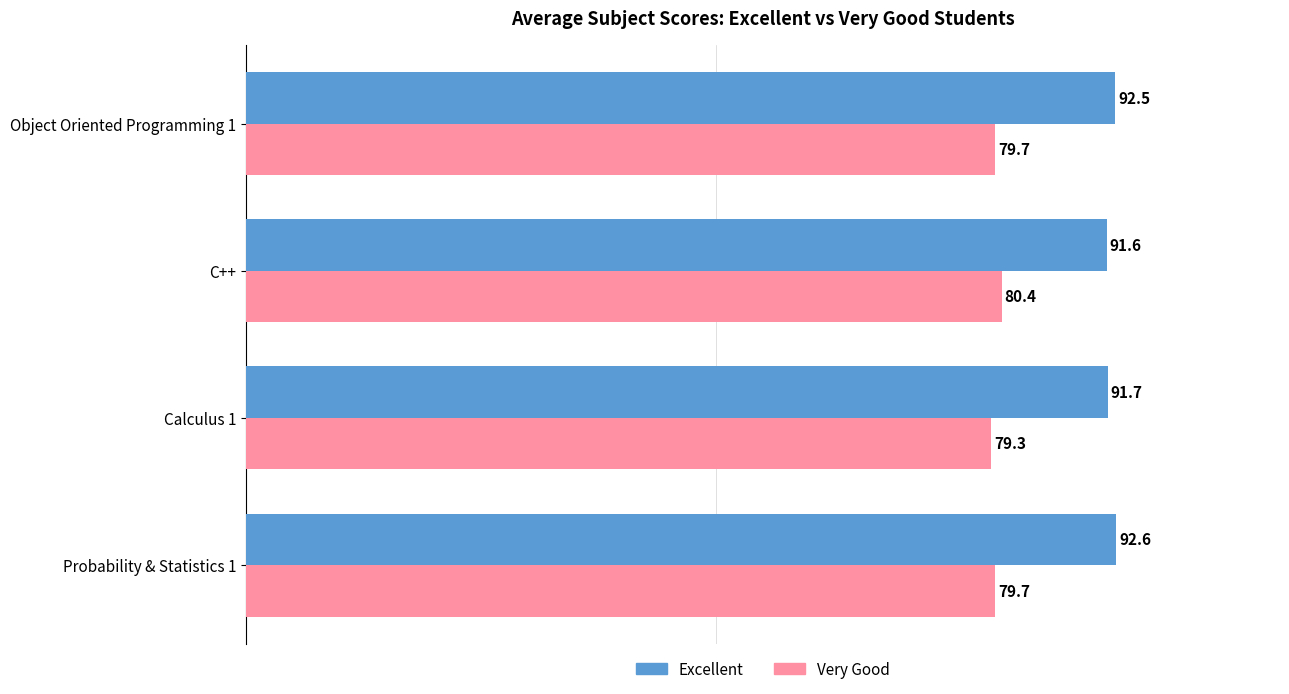

Which series has the largest range (max minus min)?

Very Good